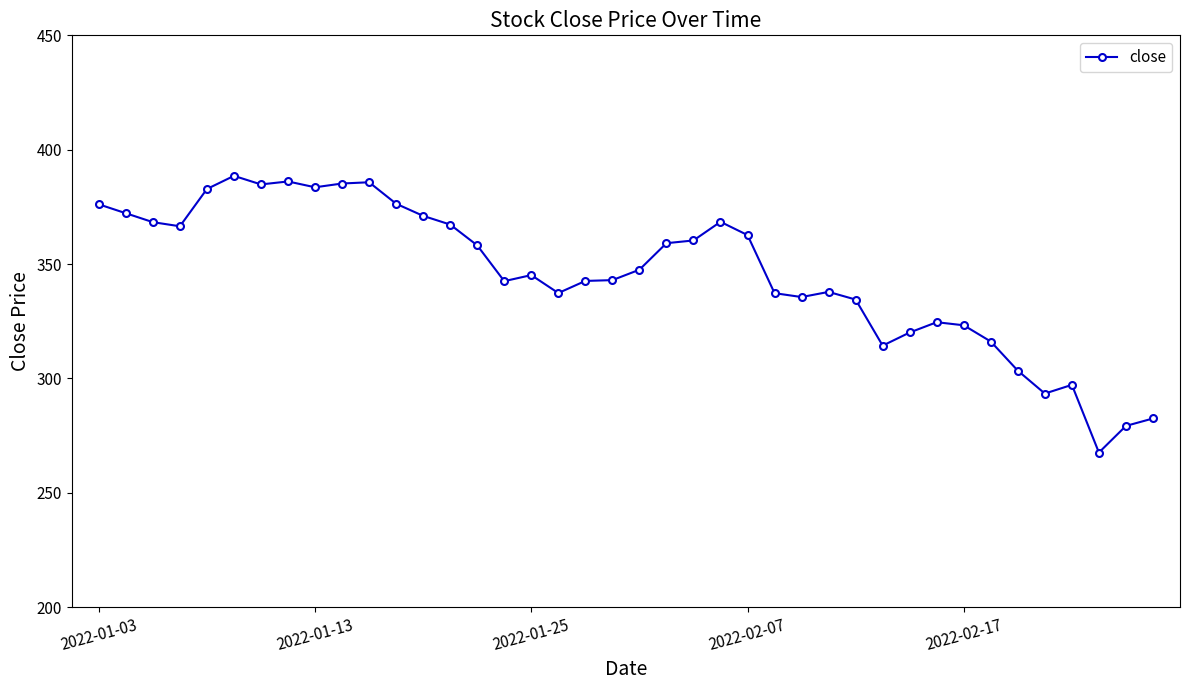

What is the maximum value shown in the chart?

388.6